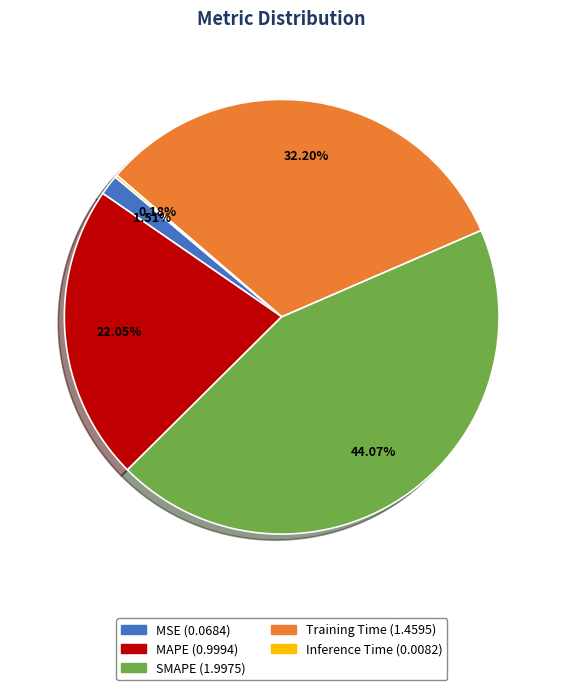

Combined, do MSE and MAPE account for over 50%?

No